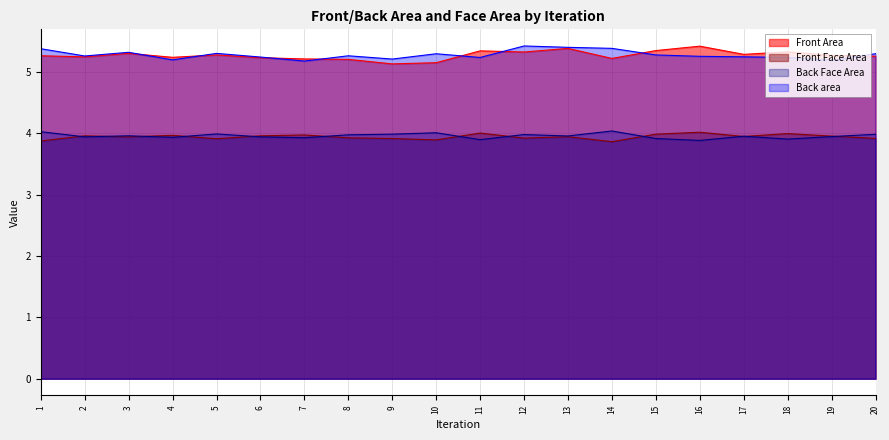

True or false: Back area has more than 2 interior local peaks.

True